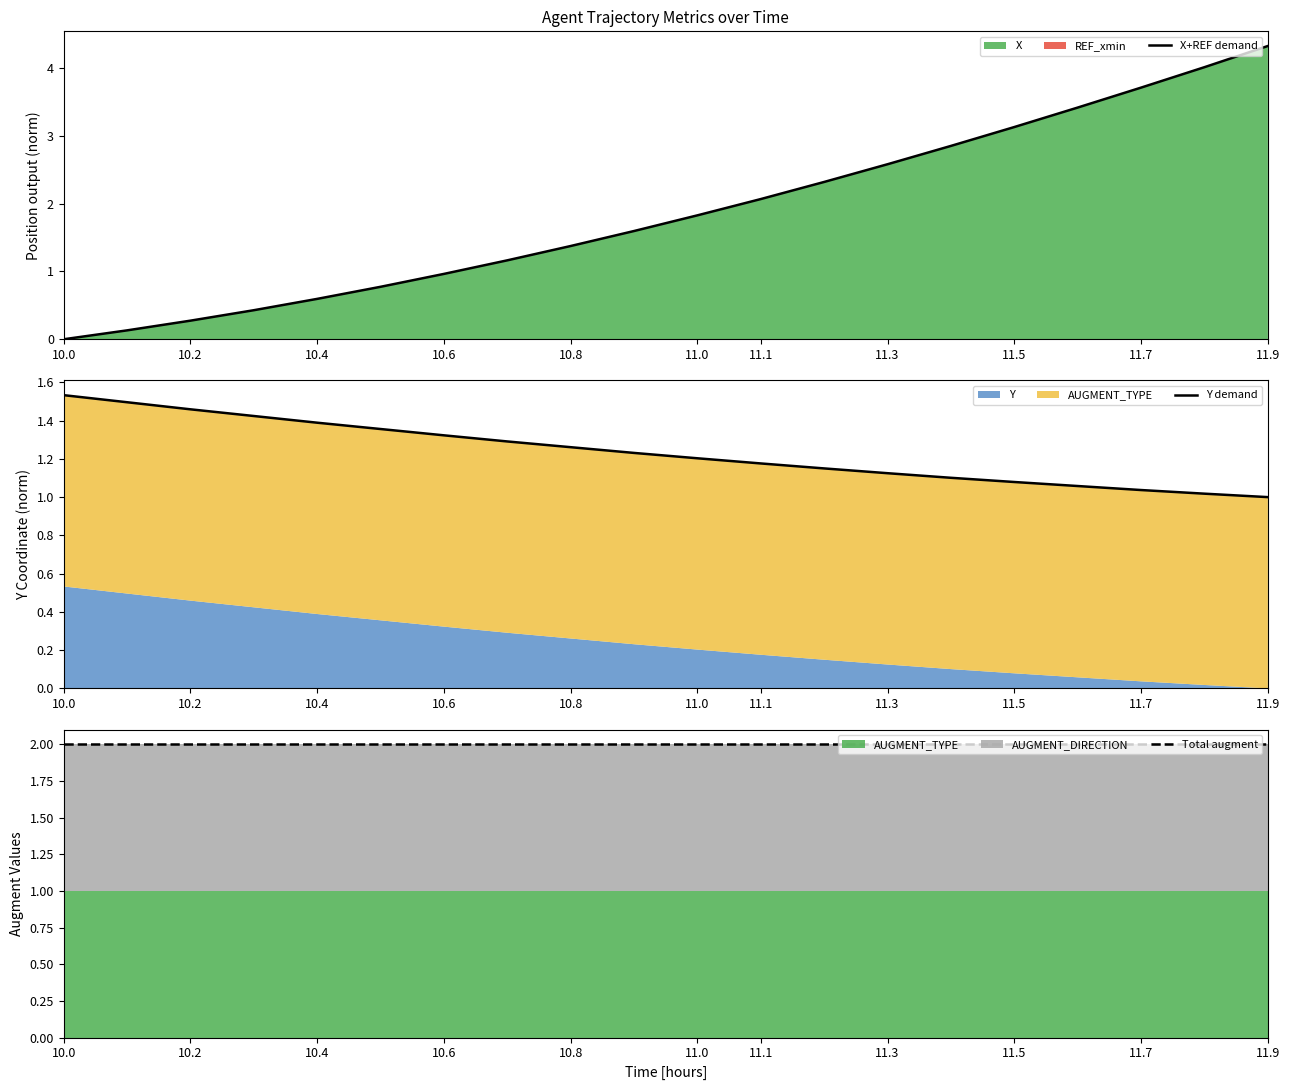

At which label is X+REF demand closest to 2?

11.1